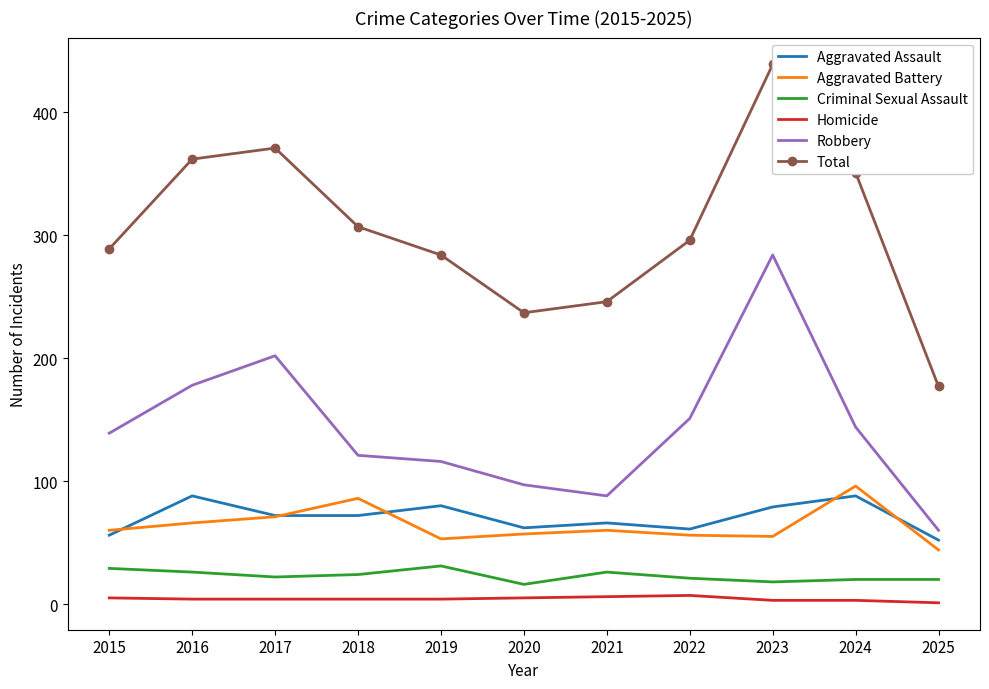

At 2017, list the series in order from largest to smallest.

Total, Robbery, Aggravated Assault, Aggravated Battery, Criminal Sexual Assault, Homicide